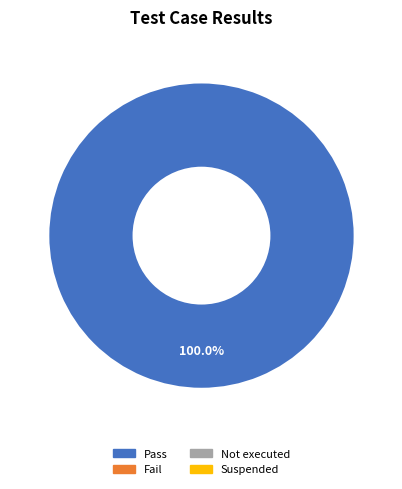

Is there a majority slice in this chart?

Yes